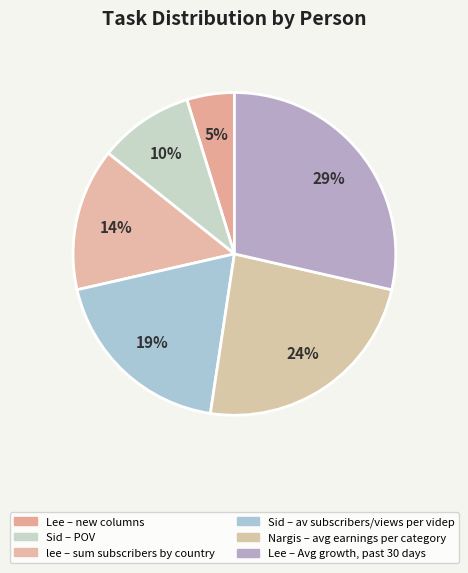

Rank the categories by value from lowest to highest.

Lee, Sid, lee, Sid, Nargis, Lee